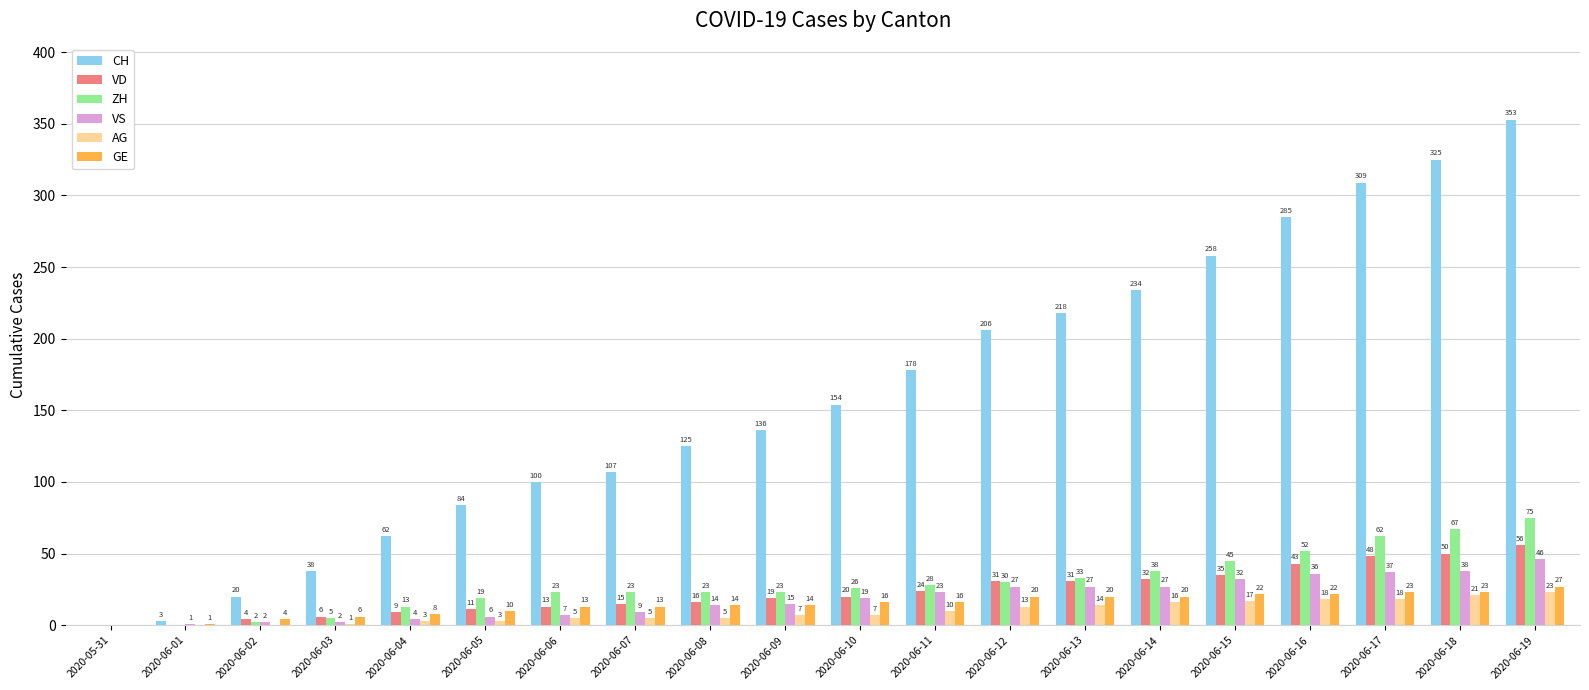

Between 2020-06-04 and 2020-06-19, which series saw the biggest shift?

CH